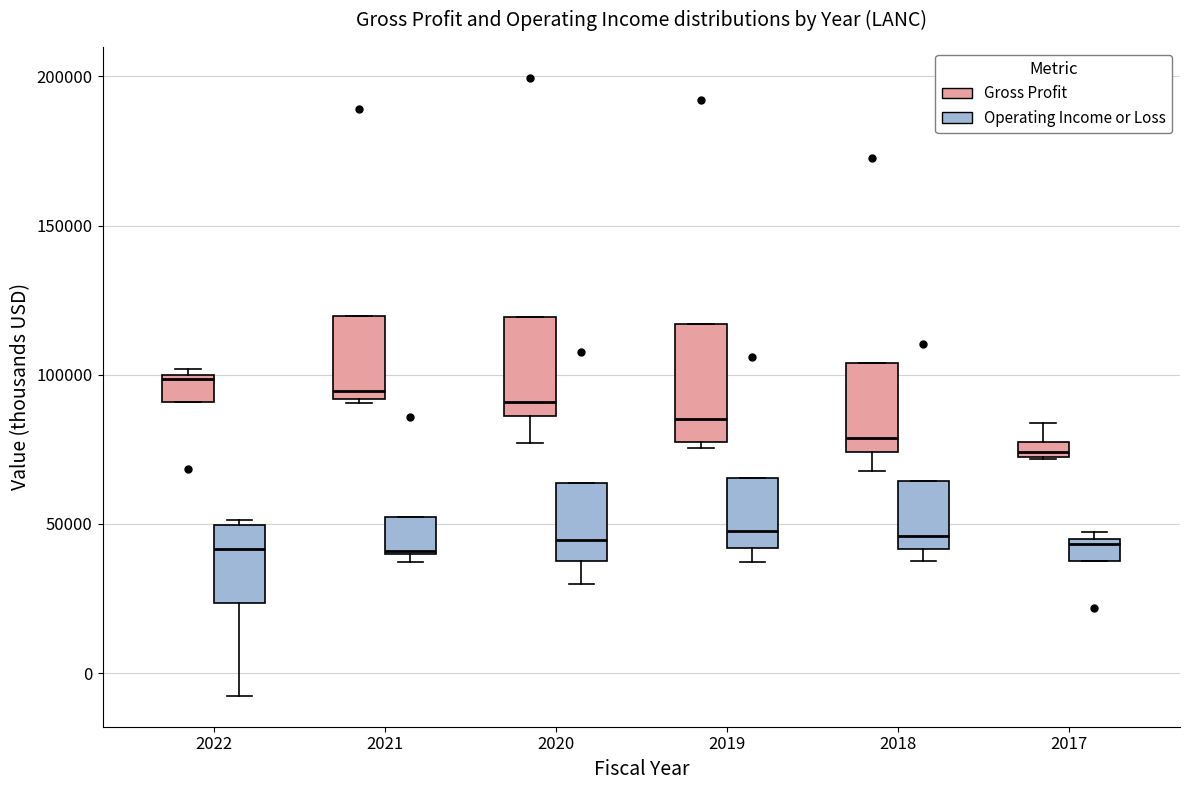

Where does the lower whisker of the box for 2022 (Operating Income or Loss) end on the y-axis? The values are not printed on the chart, so give them approximately, as read against the axis.

-10000